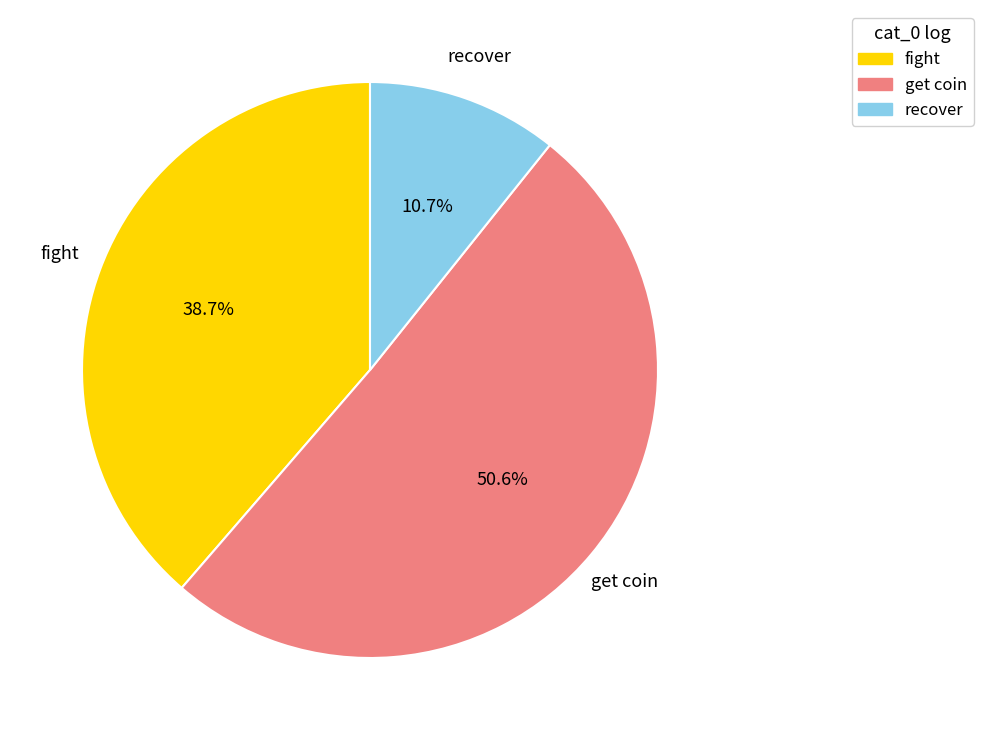

What is the ratio of the value at fight to the value at get coin?

0.8